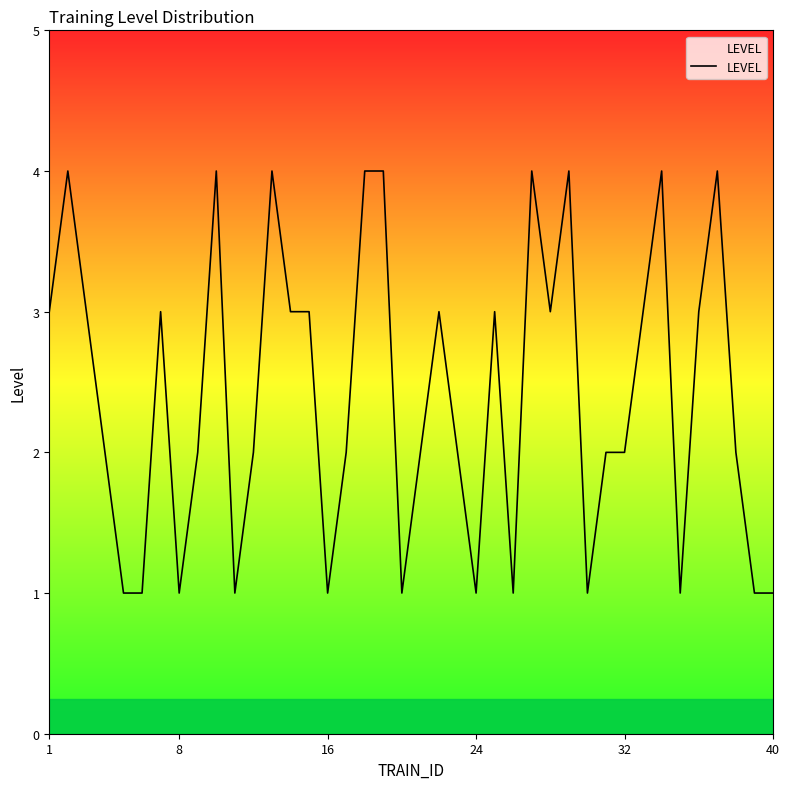

What is the difference between the maximum and minimum values?

3